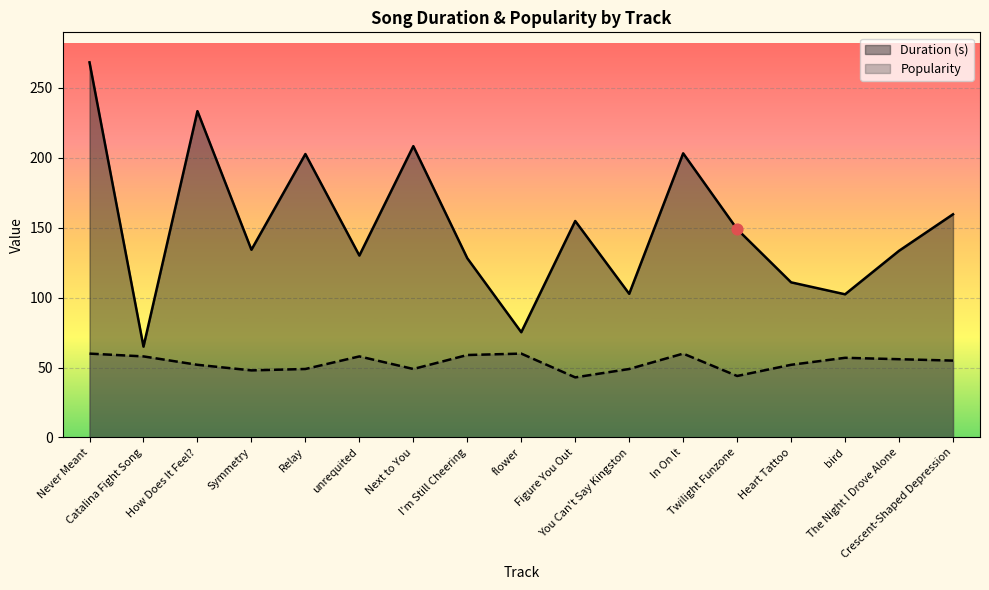

At which category is the sum across all series the highest?

Never Meant